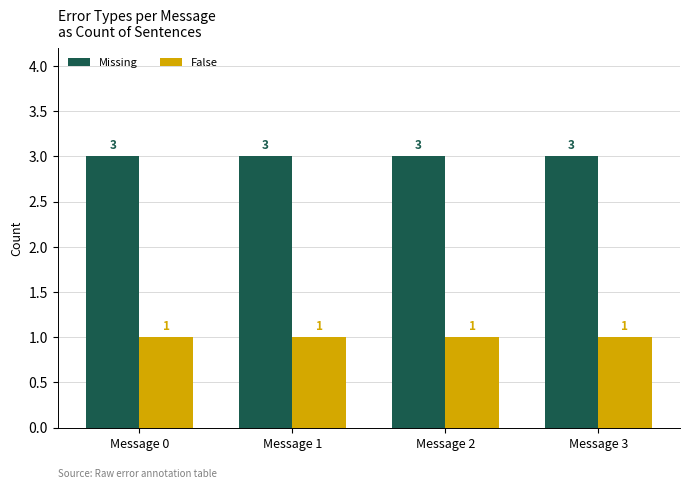

What is the sum of all Missing values?

12